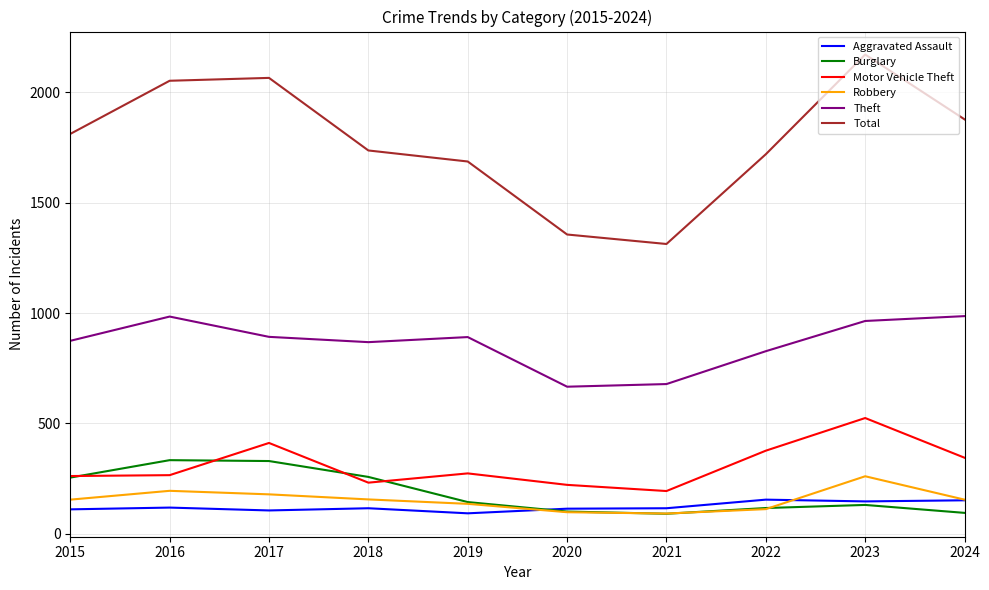

True or false: Total and Motor Vehicle Theft intersect in this chart.

False